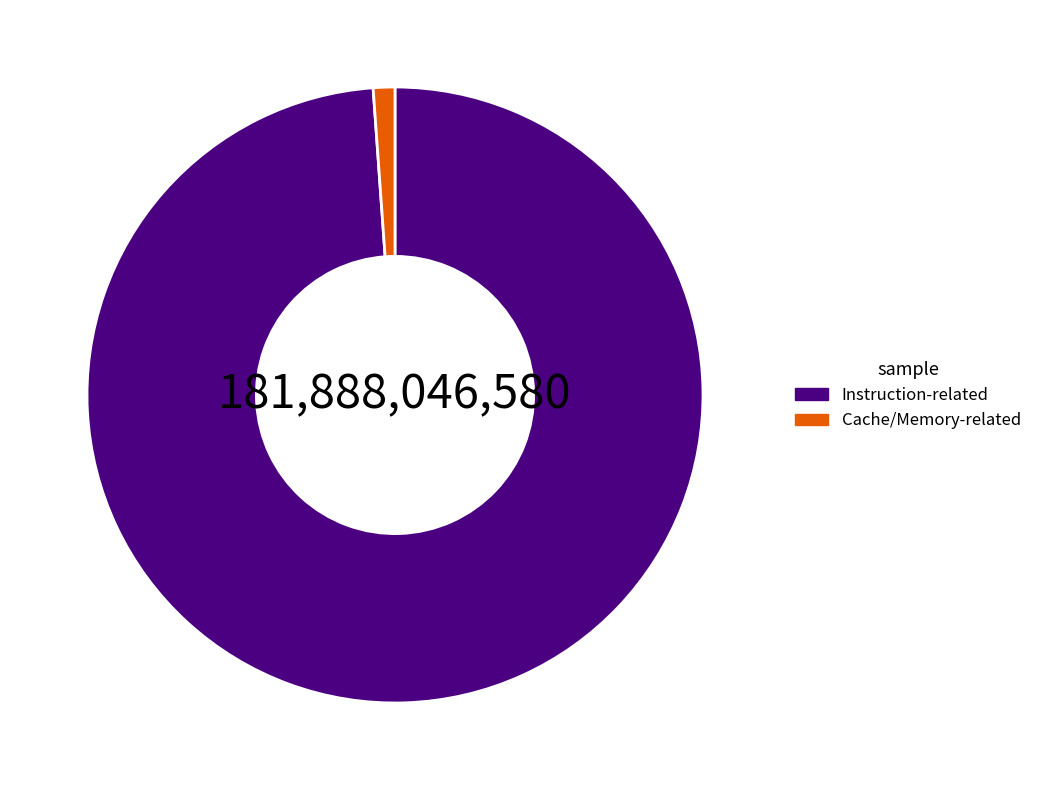

Which category has the biggest portion of the pie?

Instruction-related